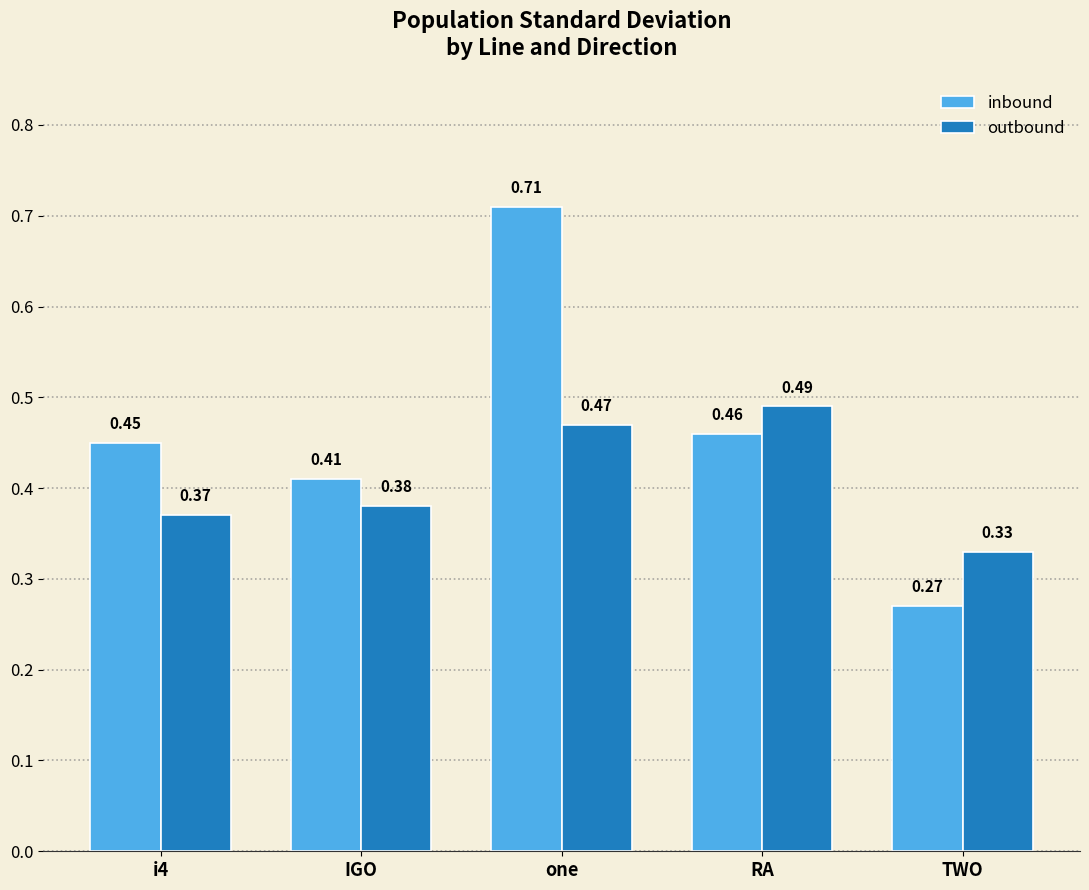

List the series in order of their peak value, lowest first.

outbound, inbound